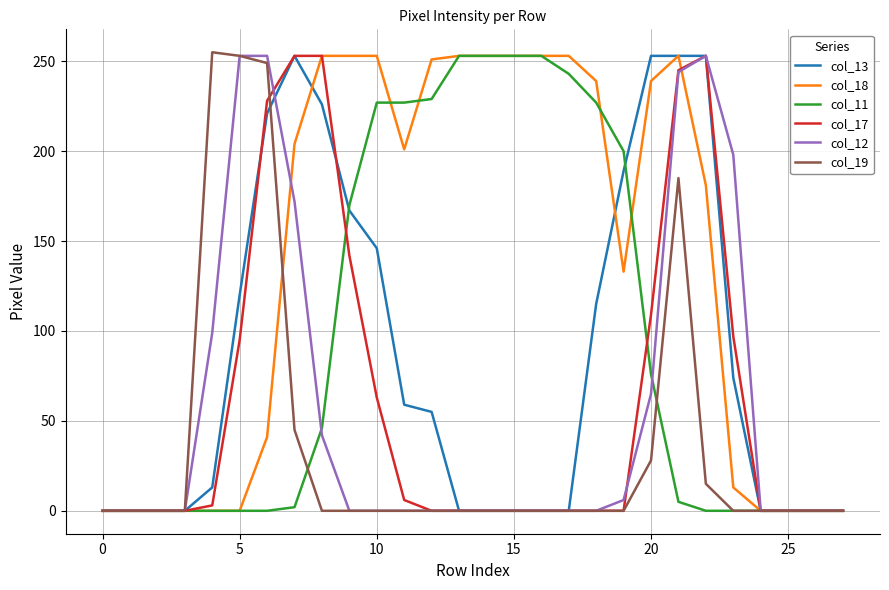

What is the greatest value displayed?

255